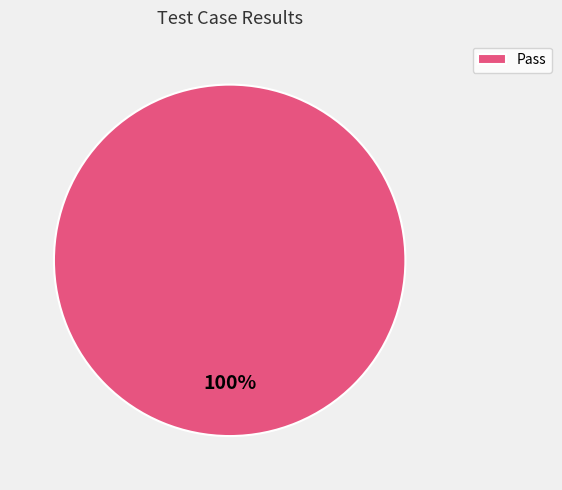

True or false: Pass accounts for 100% of the total.

True